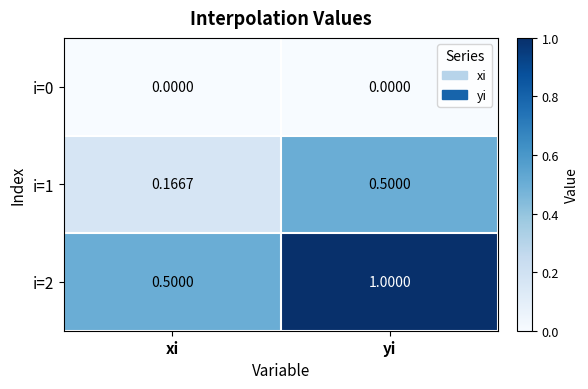

Which series has the widest spread of values?

i=2